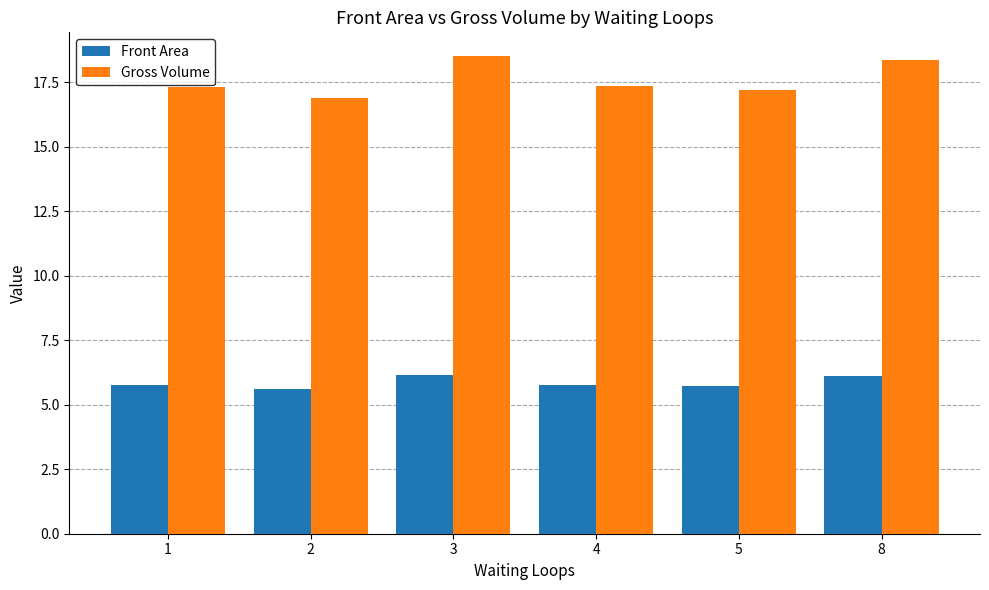

Is the value of Gross Volume at 4 greater than the value of Front Area at 5?

Yes